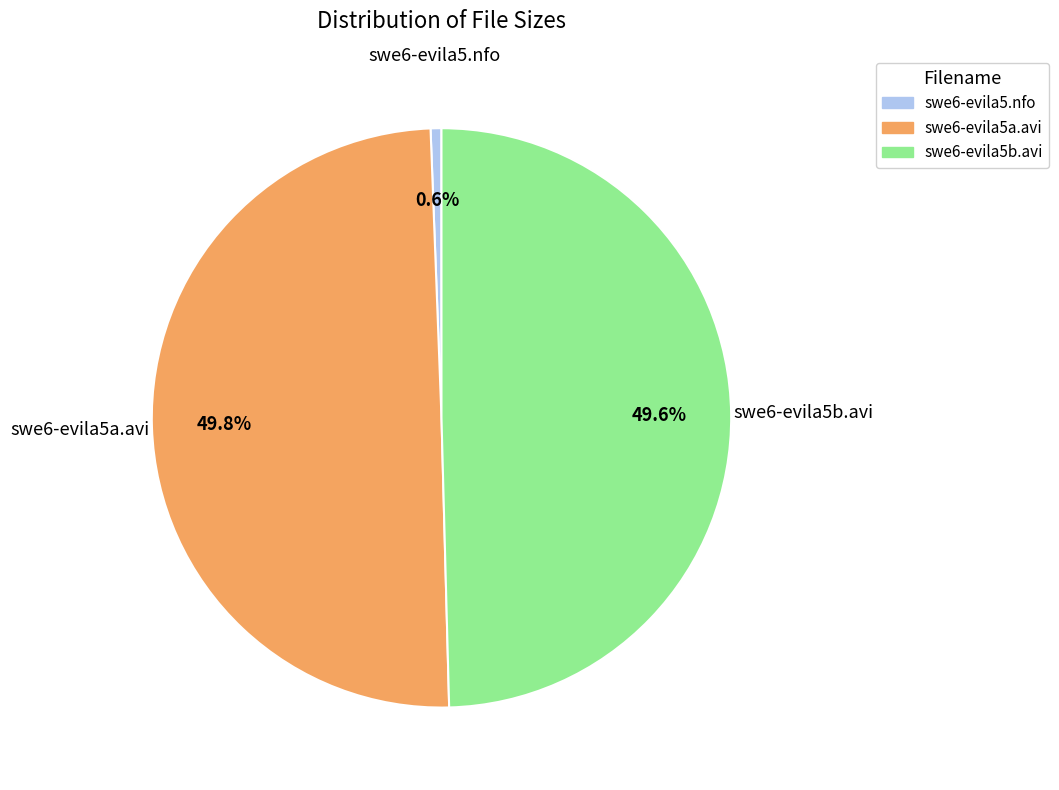

Does swe6-evila5b.avi account for over 50% of the chart?

No